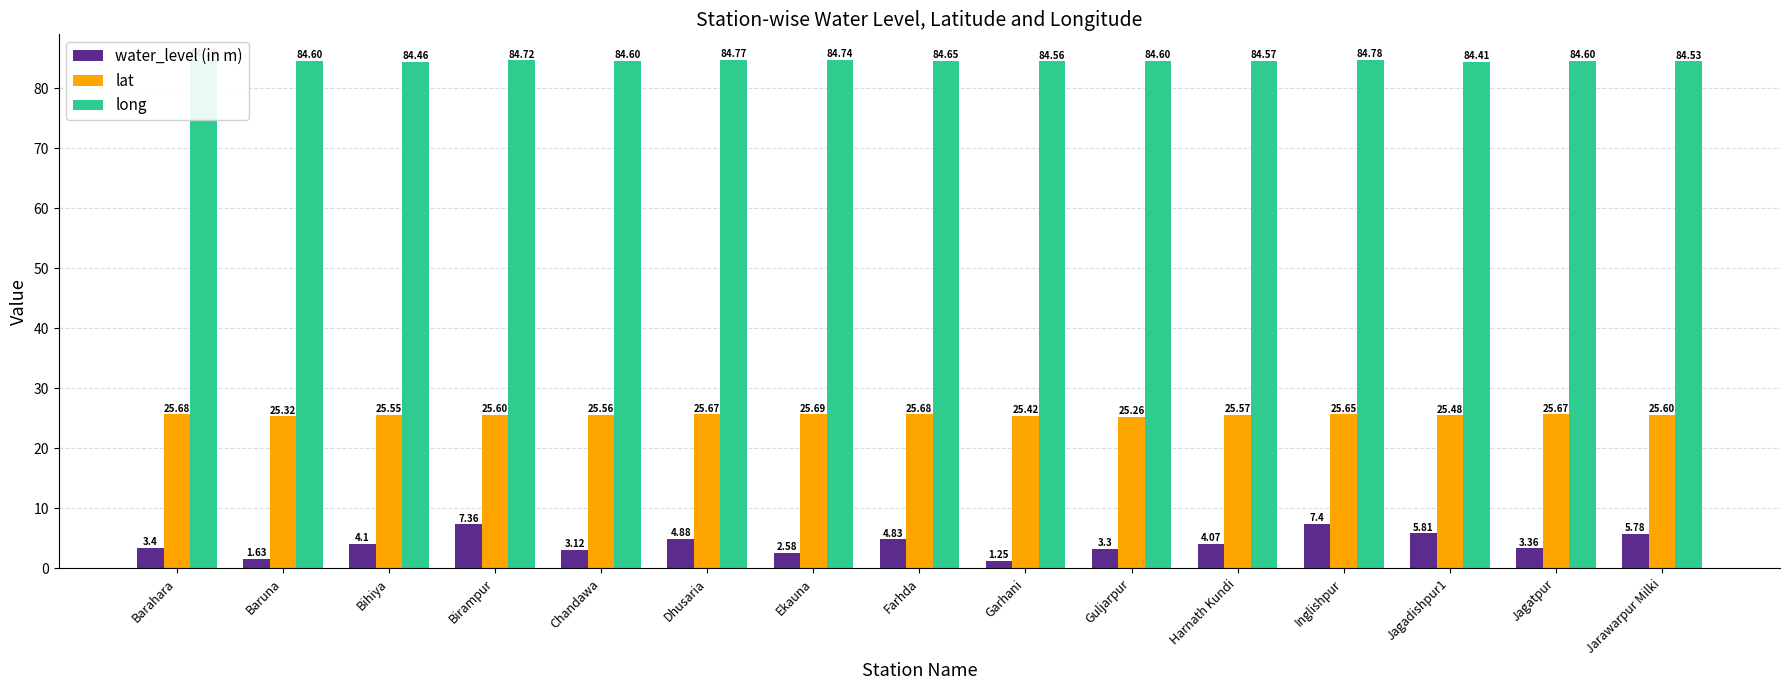

Count the long values in the range 84 to 85.

15